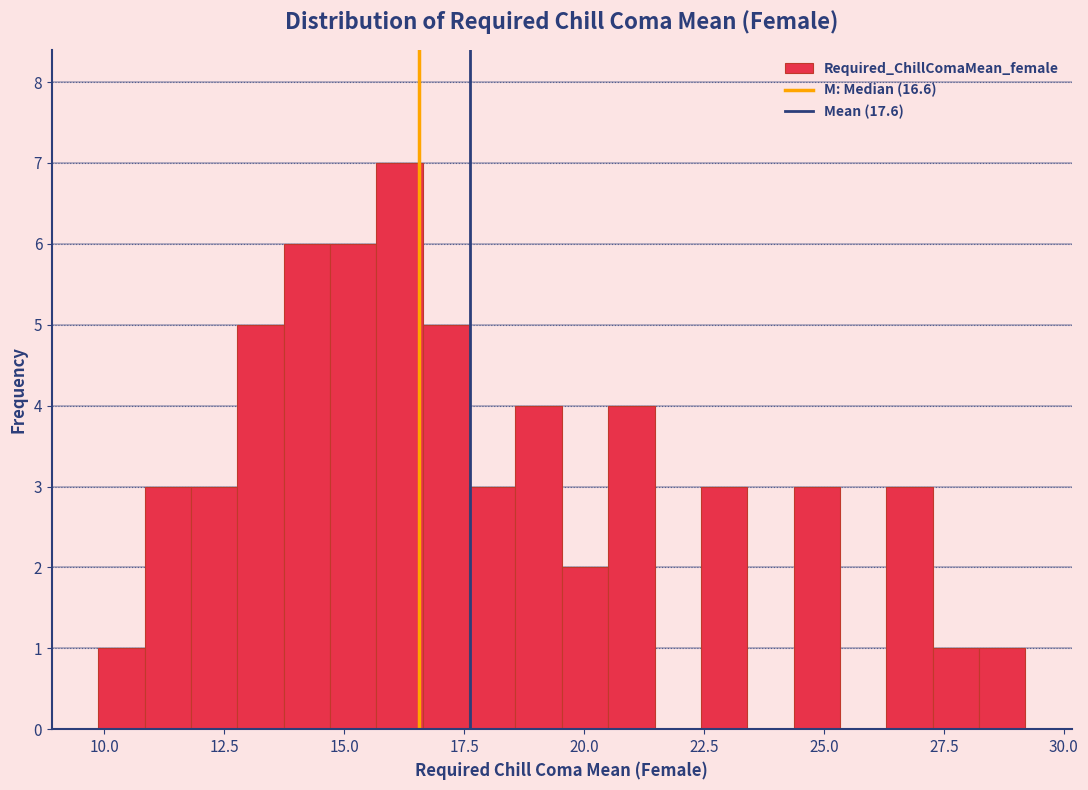

Read against the x-axis, roughly where is the centre of the tallest bar?

16.0